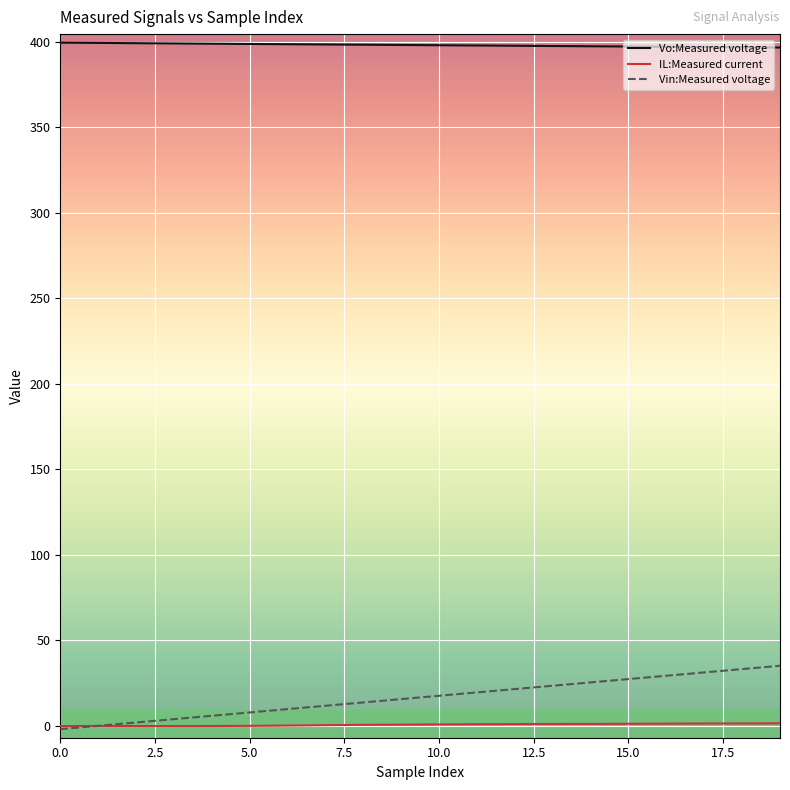

Which series has the largest range (max minus min)?

Vin:Measured voltage